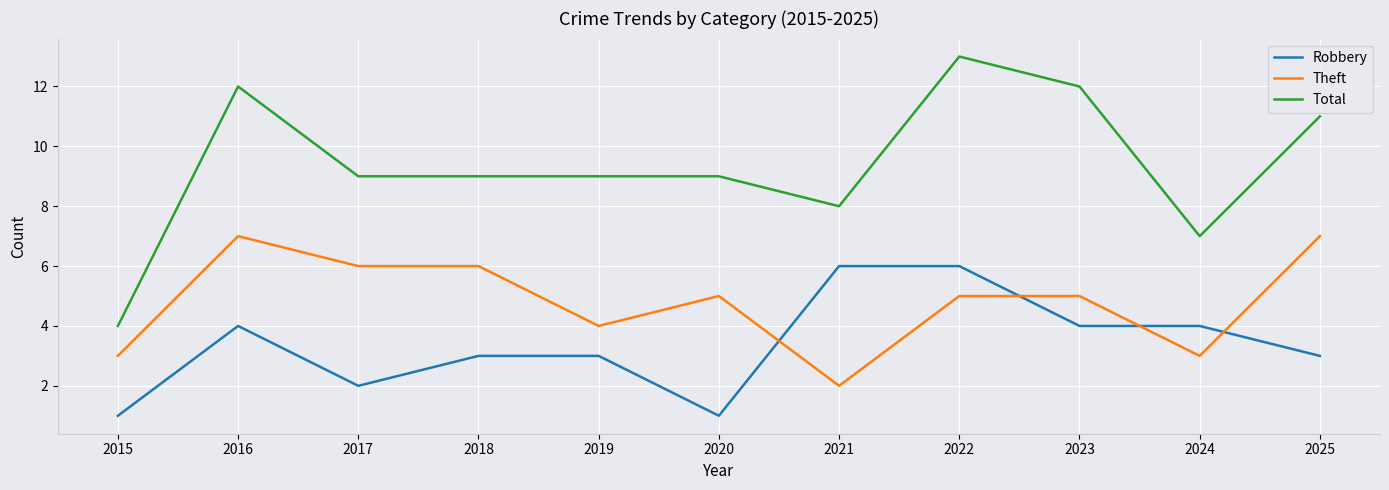

Count the Total values in the range 8 to 12.

8